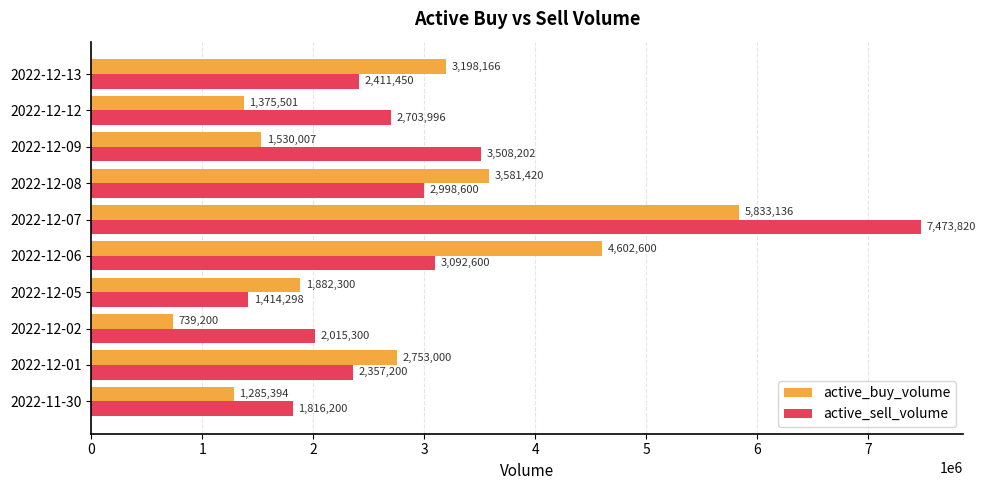

Which series changed the most between 2022-12-06 and 2022-12-09?

active_buy_volume